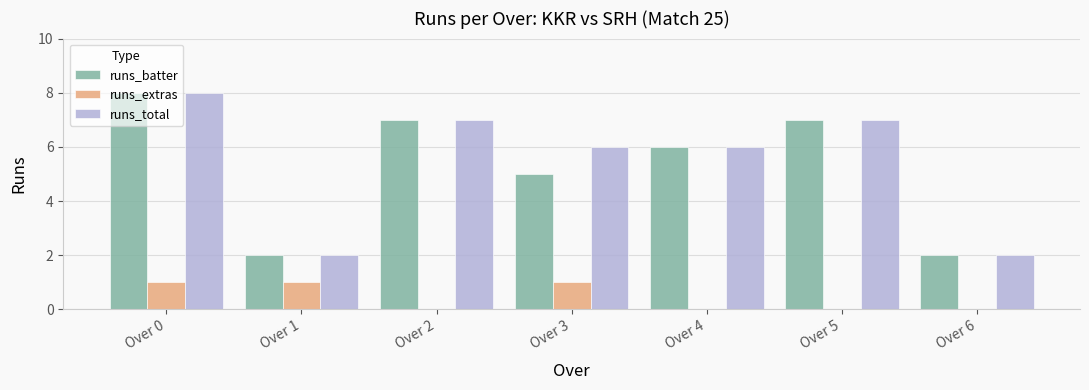

Reading left to right, list all the values displayed in this chart.

runs_batter: Over 0=8	Over 1=2	Over 2=7	Over 3=5	Over 4=6	Over 5=7	Over 6=2
runs_extras: Over 0=1	Over 1=1	Over 2=0	Over 3=1	Over 4=0	Over 5=0	Over 6=0
runs_total: Over 0=8	Over 1=2	Over 2=7	Over 3=6	Over 4=6	Over 5=7	Over 6=2